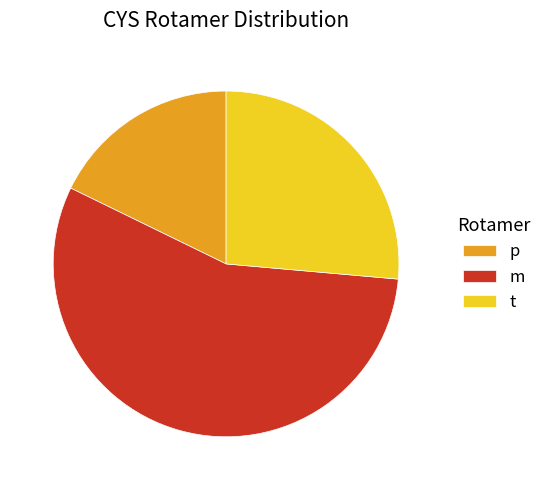

Rank the categories by value from highest to lowest.

m, t, p